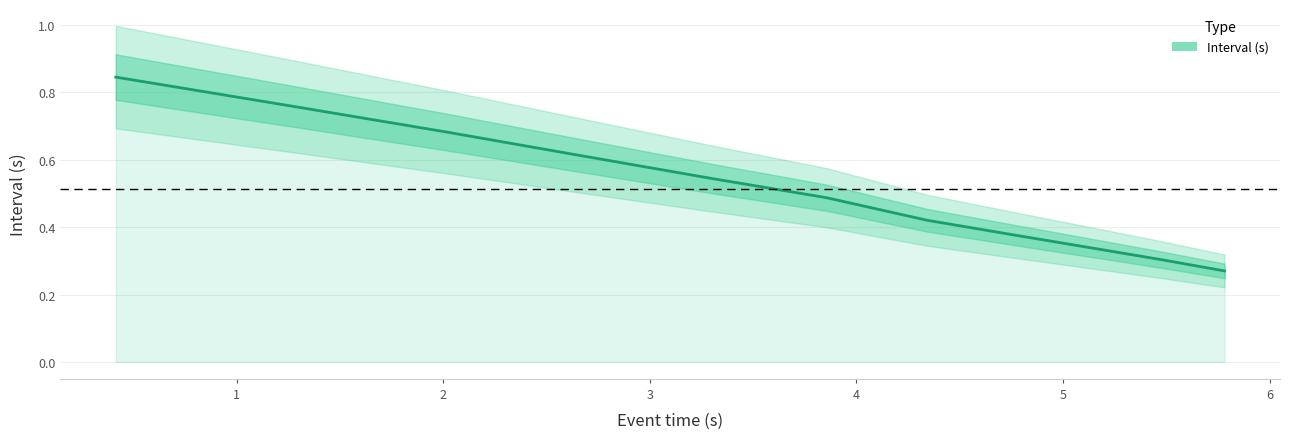

What is the difference between the second highest and second lowest values?

0.5